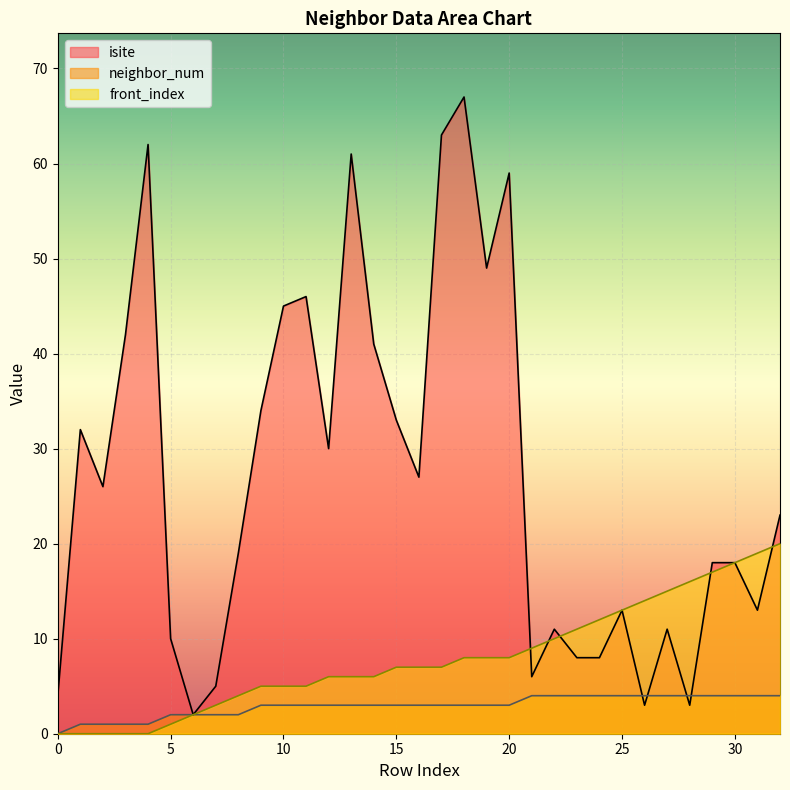

True or false: isite and neighbor_num cross at least once.

True